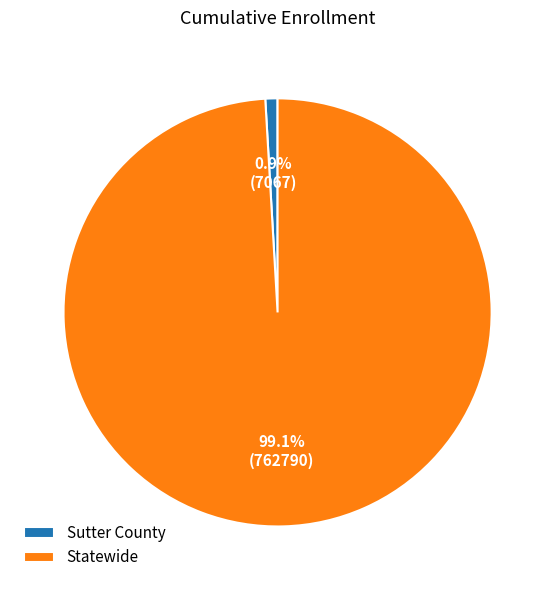

True or false: Sutter County accounts for 12% of the total.

False